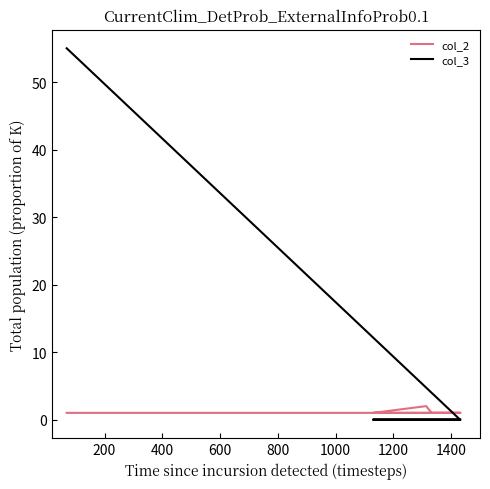

How many values in the col_3 series exceed 0?

1